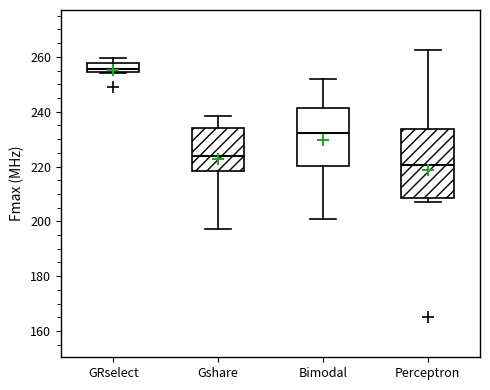

Which box is the tallest, from its lower edge to its upper edge?

Perceptron